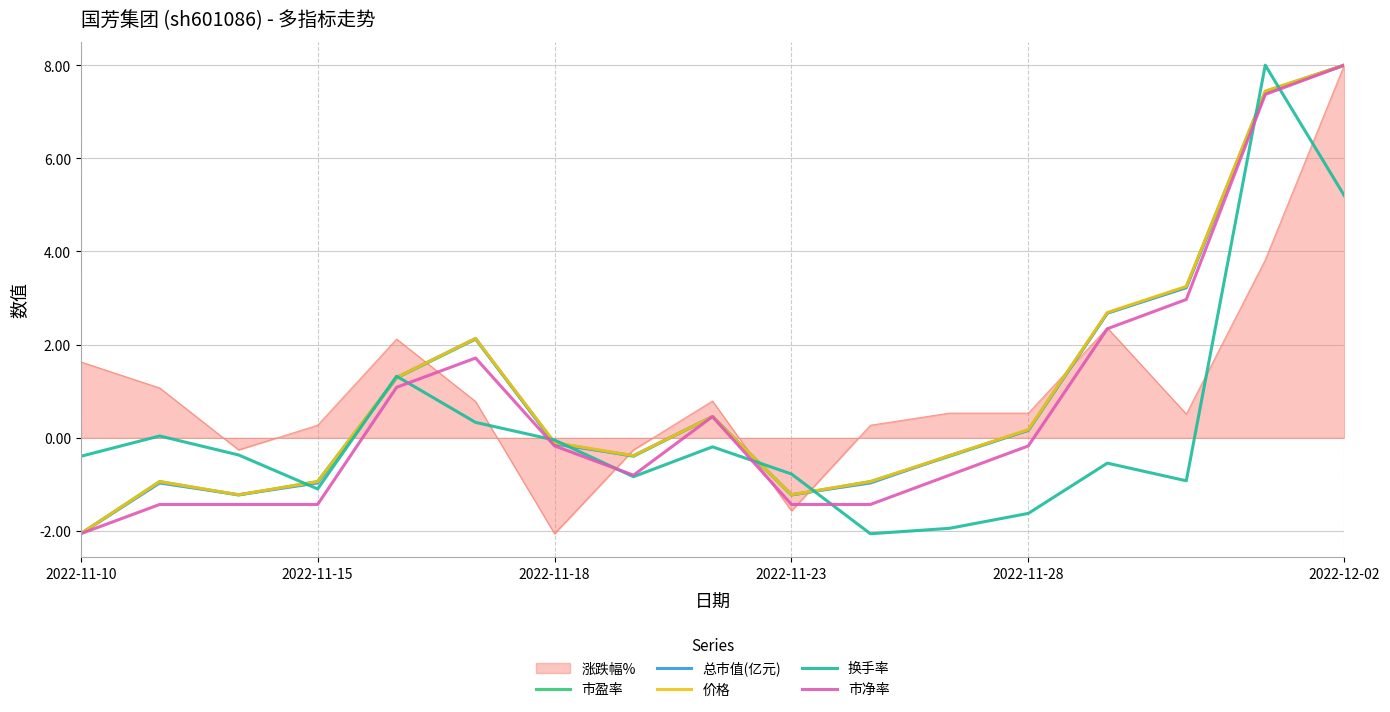

What is the lowest value of the 总市值(亿元) series?

-2.1